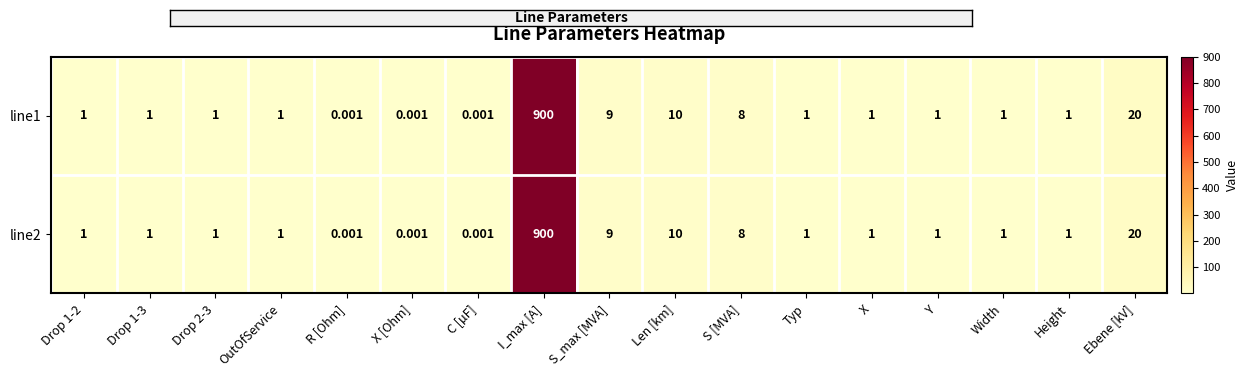

What is the total value across all series at Len [km]?

20.0